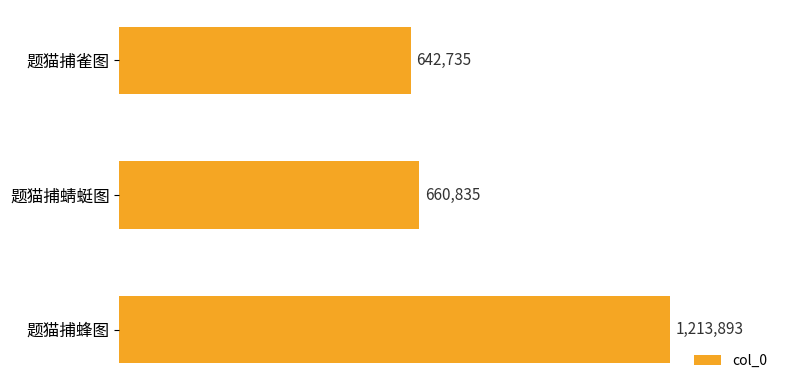

Does the chart contain stacked bars?

No